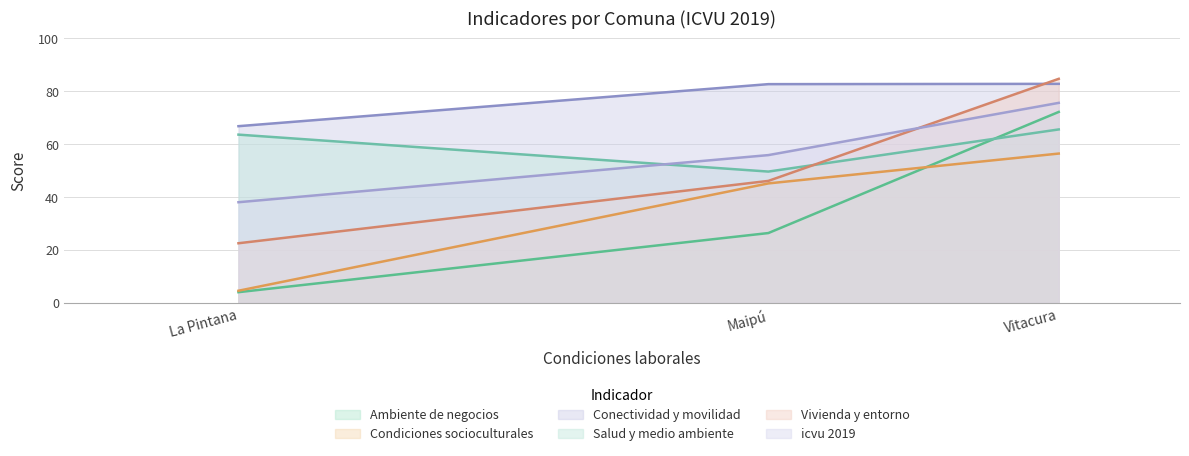

Rank the series by their maximum value, from lowest to highest.

Condiciones socioculturales, Salud y medio ambiente, Ambiente de negocios, icvu 2019, Conectividad y movilidad, Vivienda y entorno